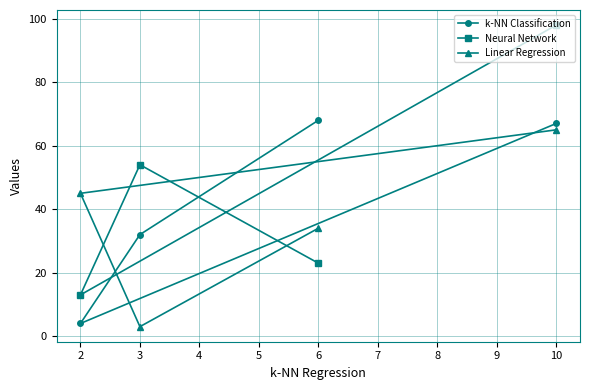

True or false: Linear Regression has a value of 3 at 3.

True